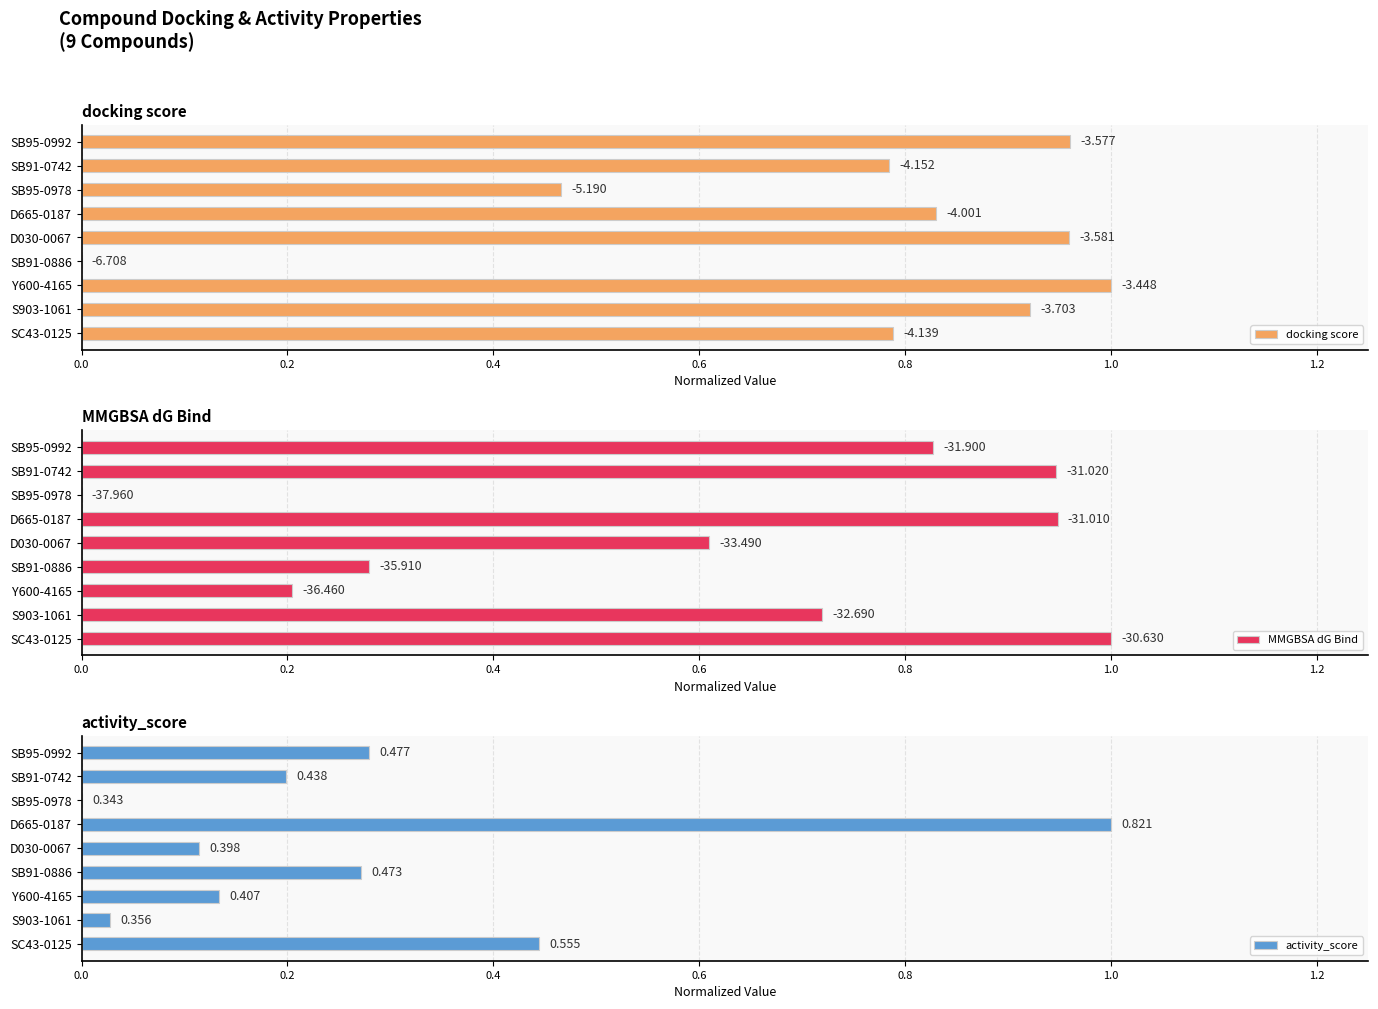

How many values in the activity_score series exceed 0?

8